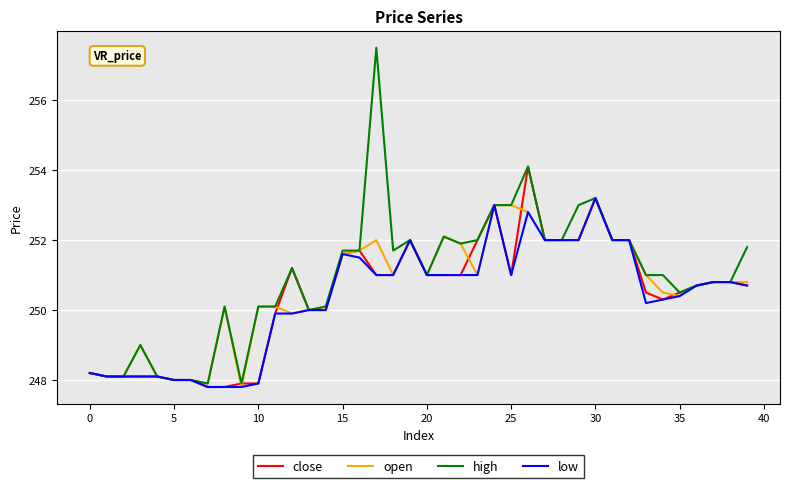

What is the greatest value displayed?

257.5